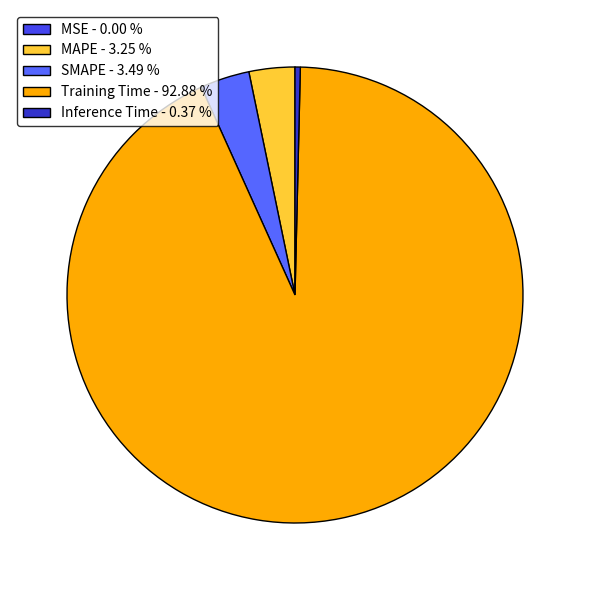

Is the sum of MAPE - 3.25 % and Training Time - 92.88 % greater than half?

Yes